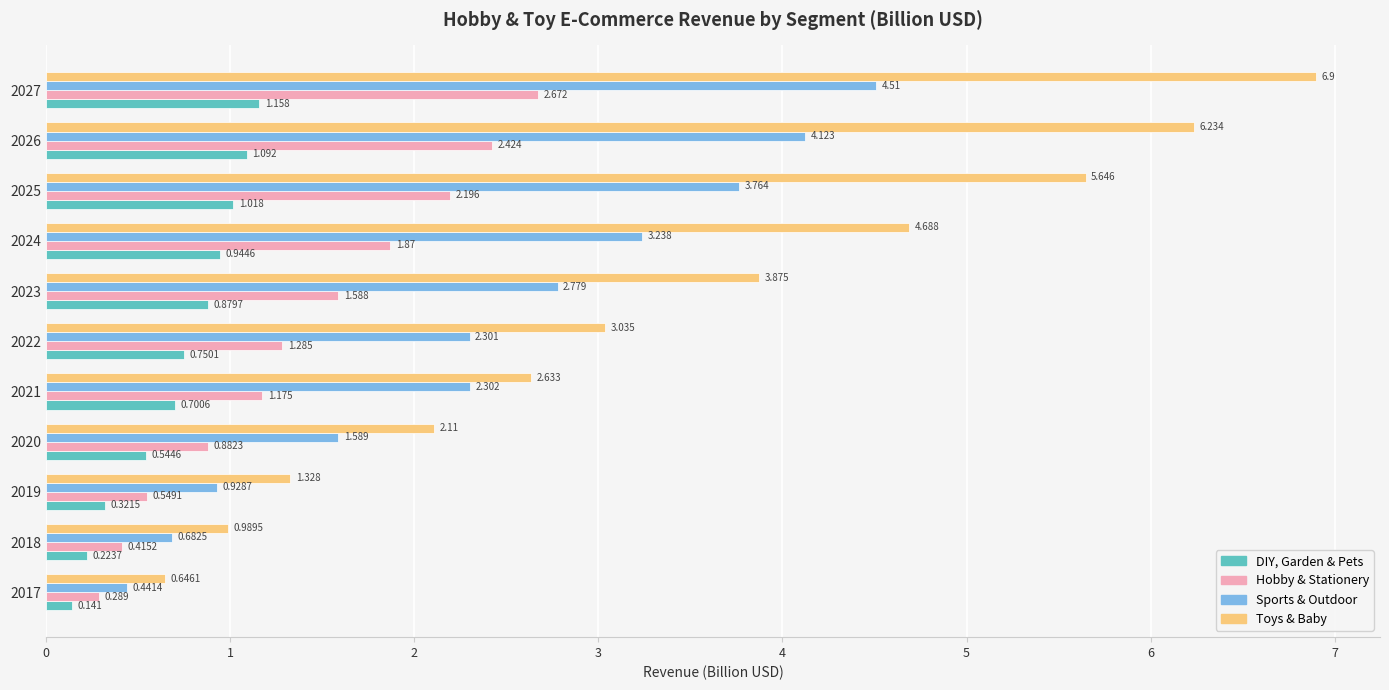

What are all the series names shown in the legend?

DIY, Garden & Pets, Hobby & Stationery, Sports & Outdoor, Toys & Baby